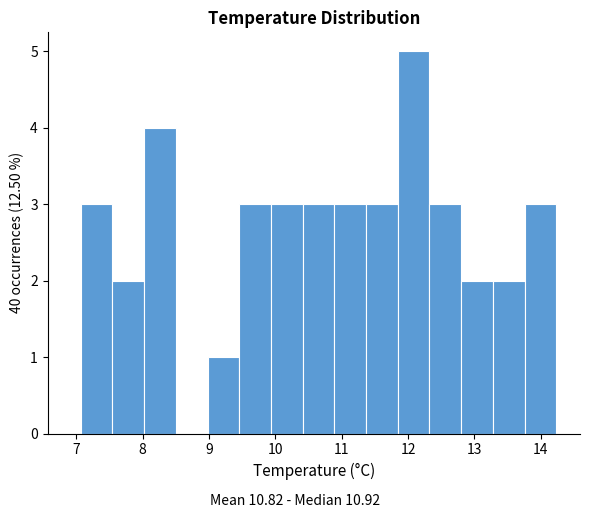

Which range on the x-axis has the tallest bar?

11.8 to 12.3